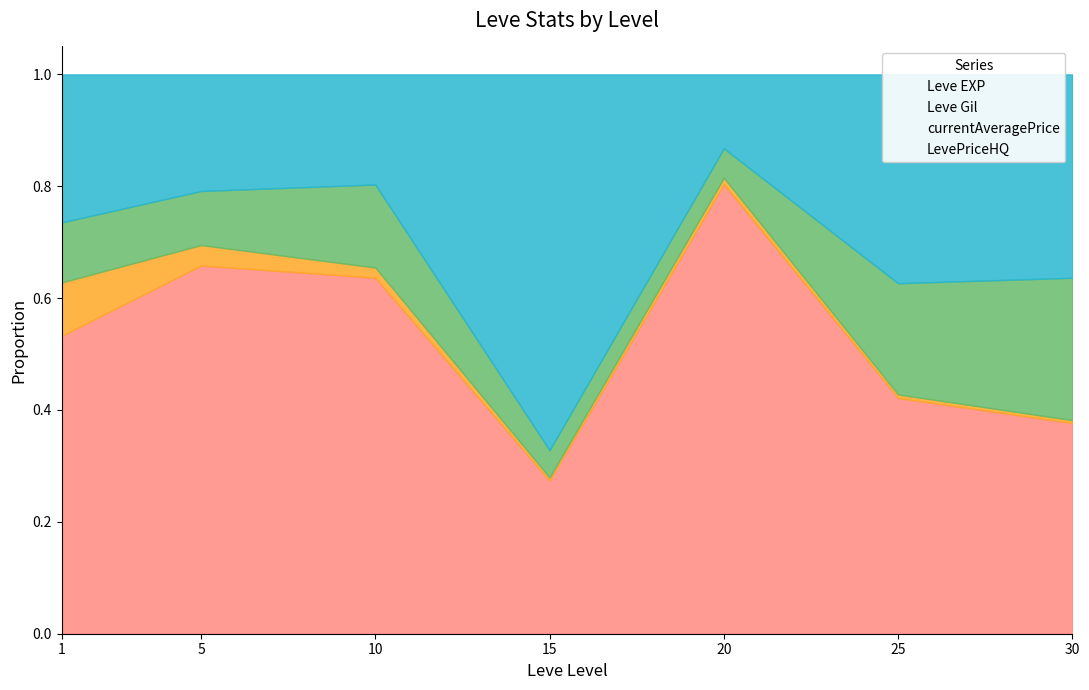

How many lines are shown in the chart?

4